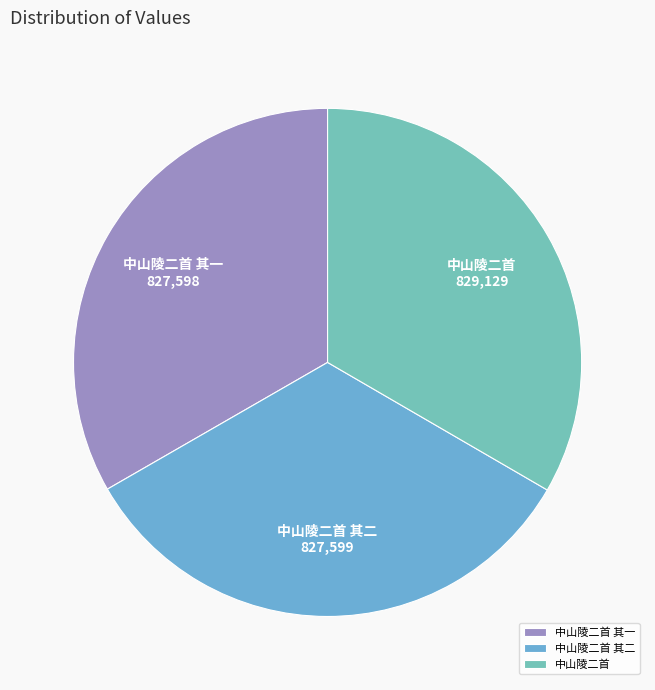

Is there any slice that represents more than half of the pie?

No